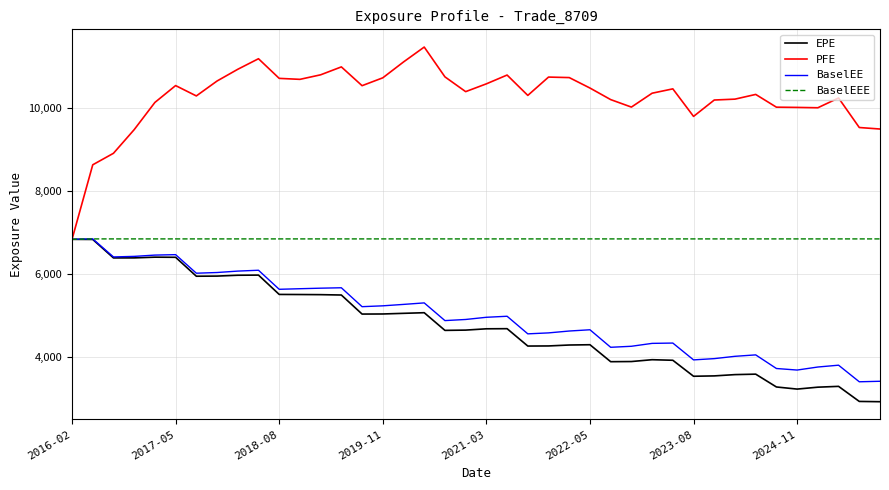

What is the minimum value shown in the chart?

2927.6